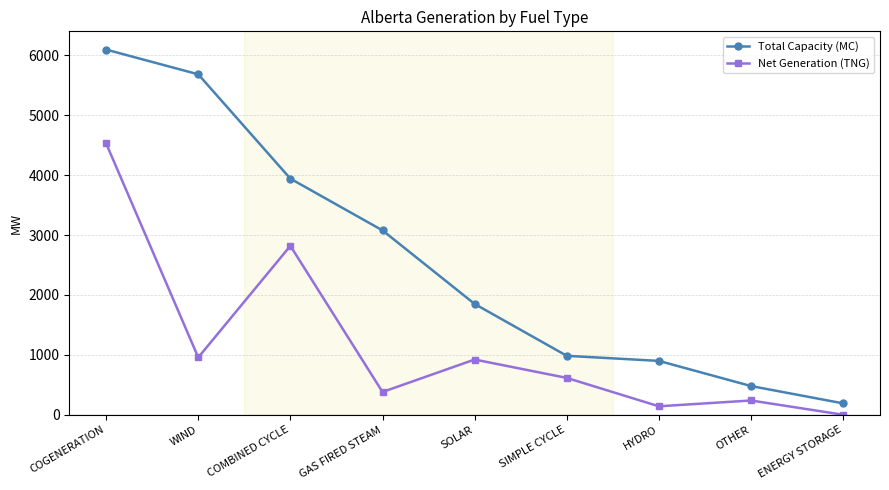

What is the average value of the Net Generation (TNG) series?

1178